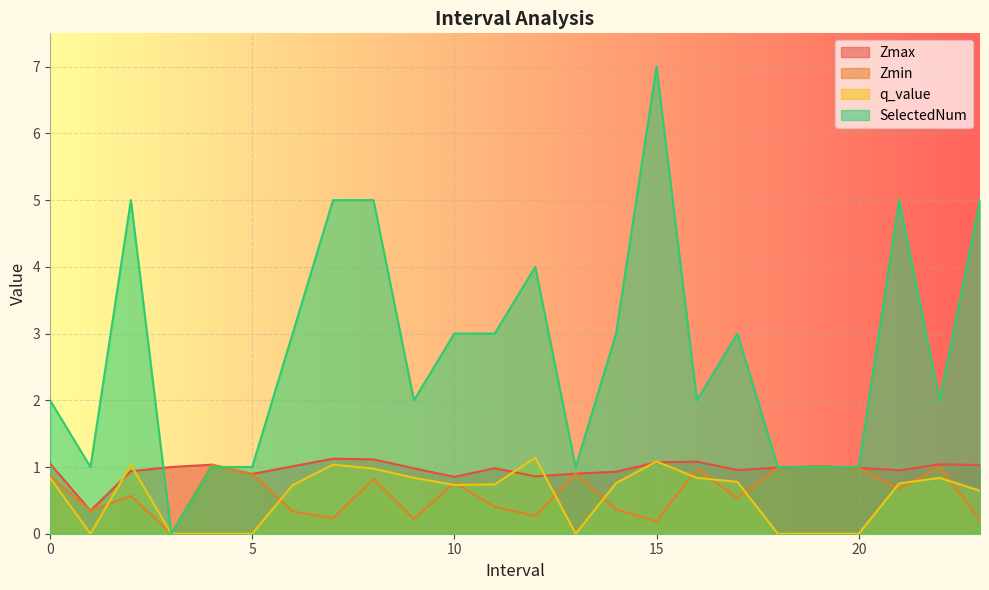

What is the label of the 12th point from the right?

12.0